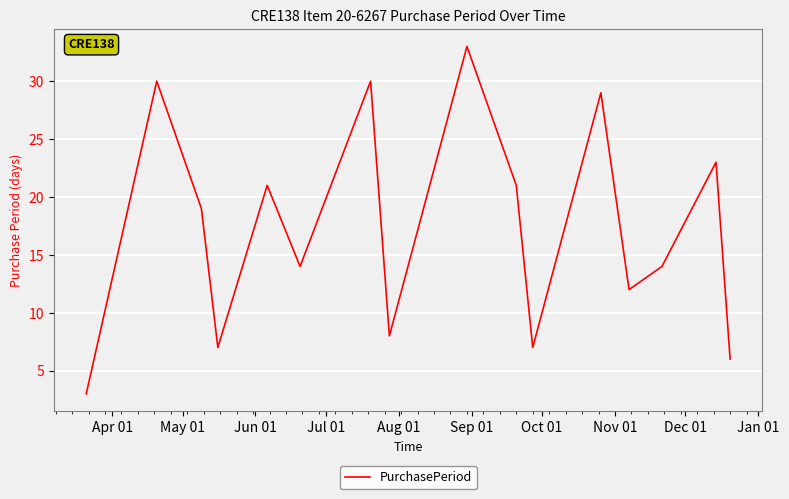

Count the number of data series in this chart.

1